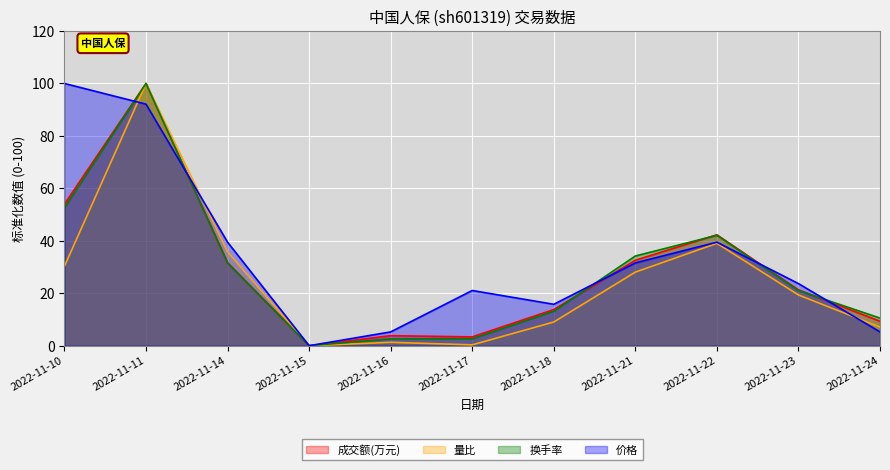

Between 2022-11-14 and 2022-11-23, which series saw the biggest shift?

量比